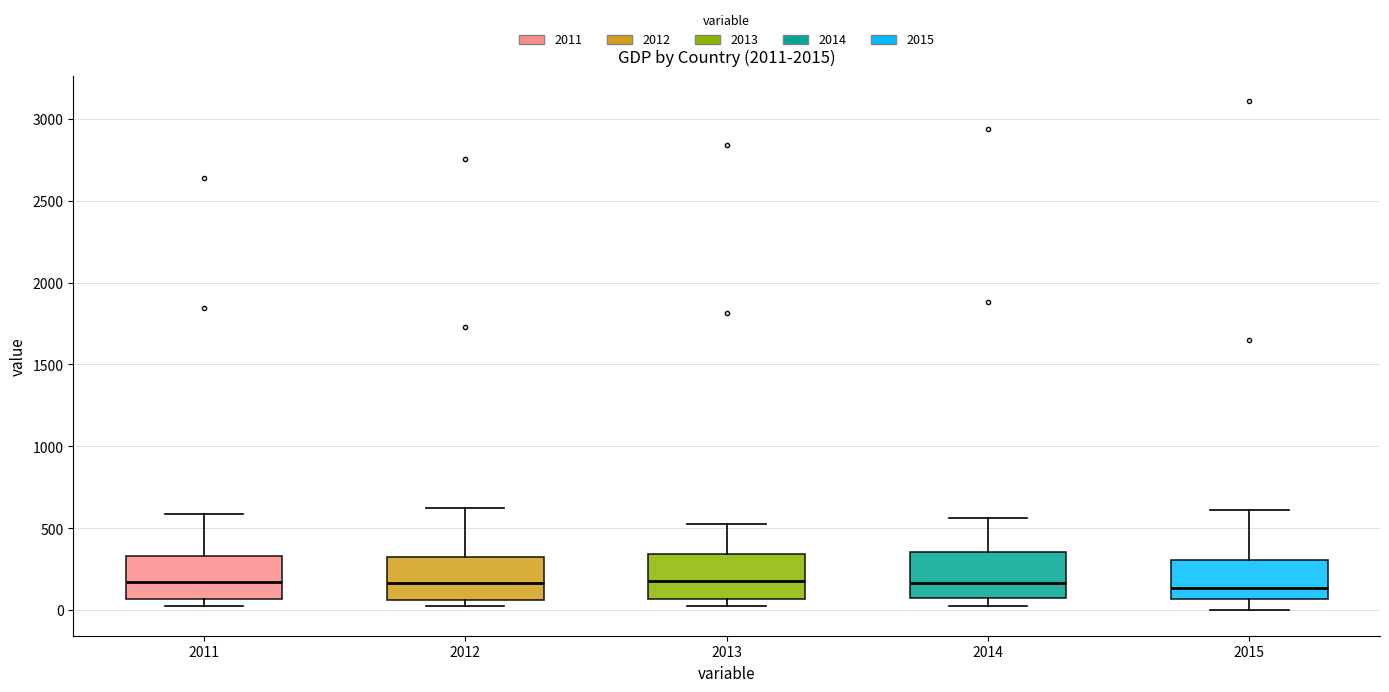

Reading left to right, transcribe this box plot: for each box, give where its median line is, the range the box spans, and where its two whiskers end, as read against the y-axis. The values are not printed on the chart, so give them approximately, as read against the axis.

2011: median 150, box 50 to 350, whiskers 0 to 600
2012: median 150, box 50 to 300, whiskers 0 to 600
2013: median 200, box 50 to 350, whiskers 50 (just below the box's lower edge) to 500
2014: median 150, box 50 to 350, whiskers 50 (just below the box's lower edge) to 550
2015: median 150, box 50 to 300, whiskers 0 to 600